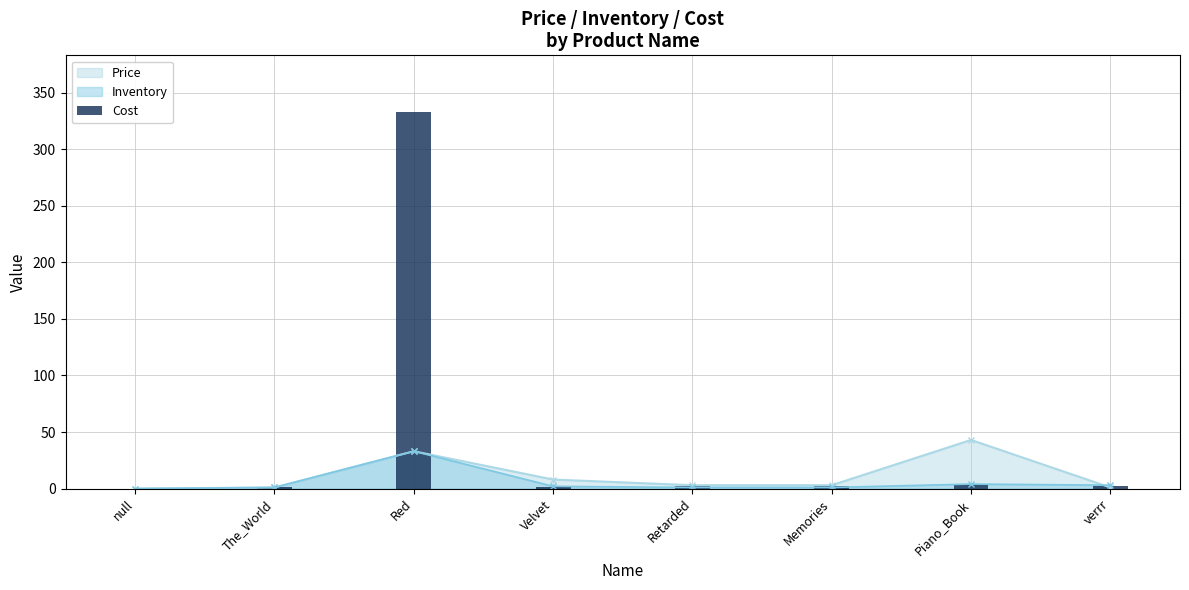

The value at The_World is 0. True or false?

False